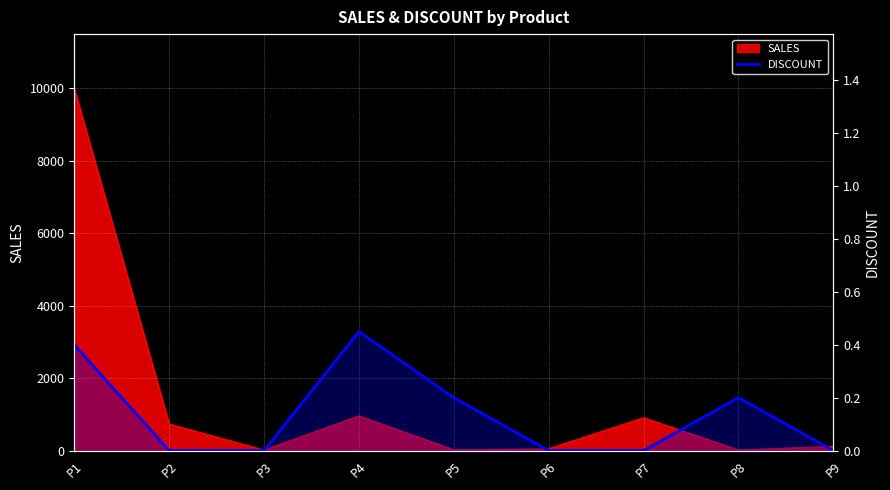

Reading left to right, extract all data points from this chart.

0.4	0.0	0.0	0.5	0.2	0.0	0.0	0.2	0.0